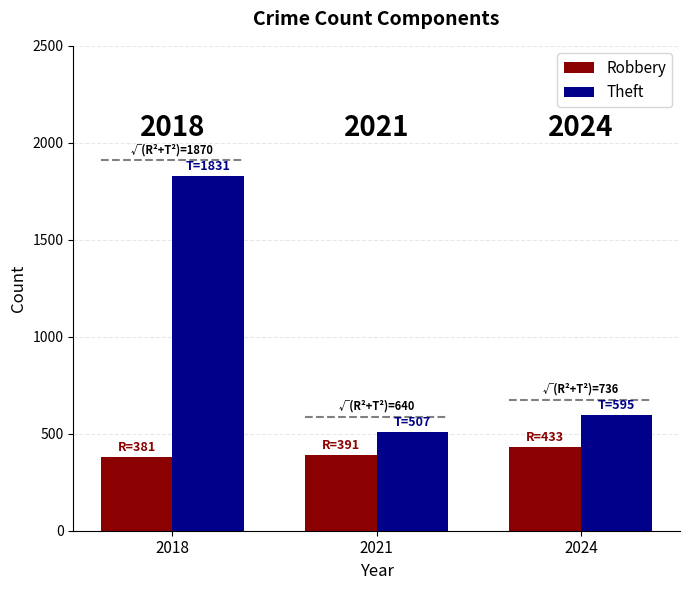

What is the smallest value displayed?

381